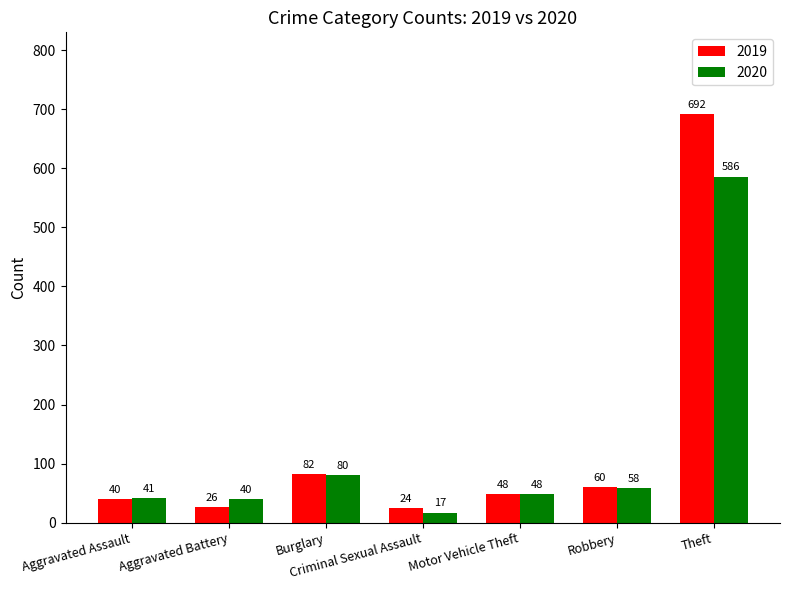

What is the total value across all series at Theft?

1278